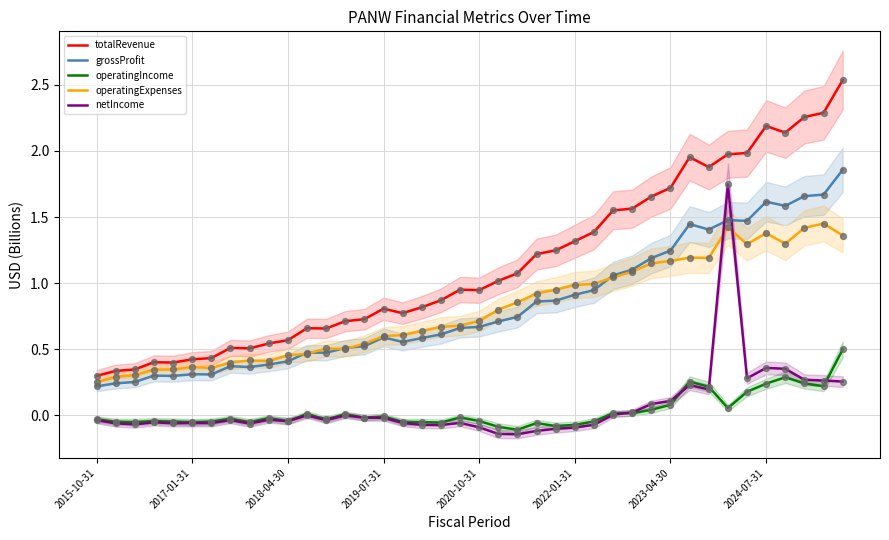

At which category is the sum across all series the highest?

33